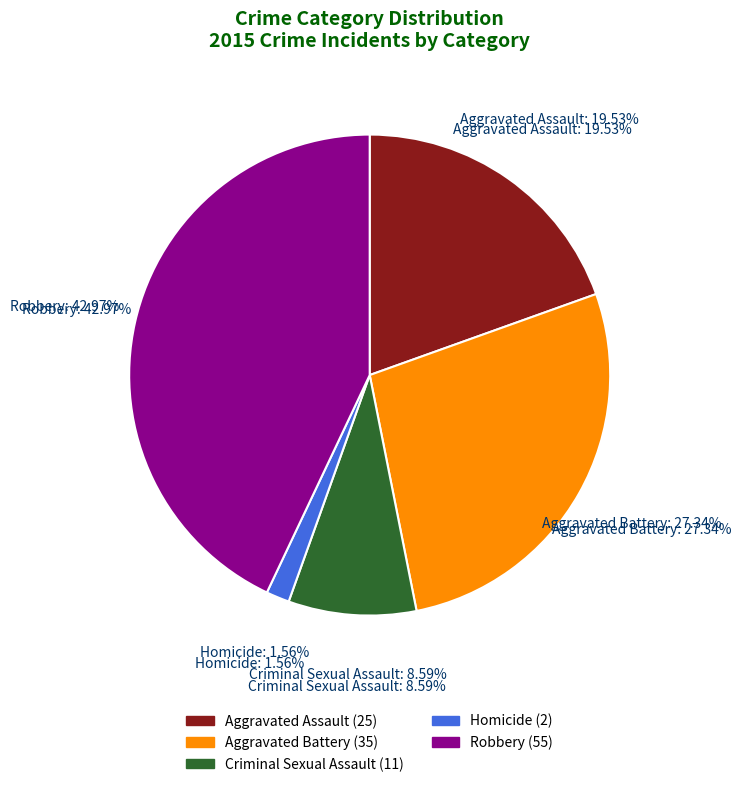

To the nearest percent, what is the difference between the largest and smallest slice percentages?

41%